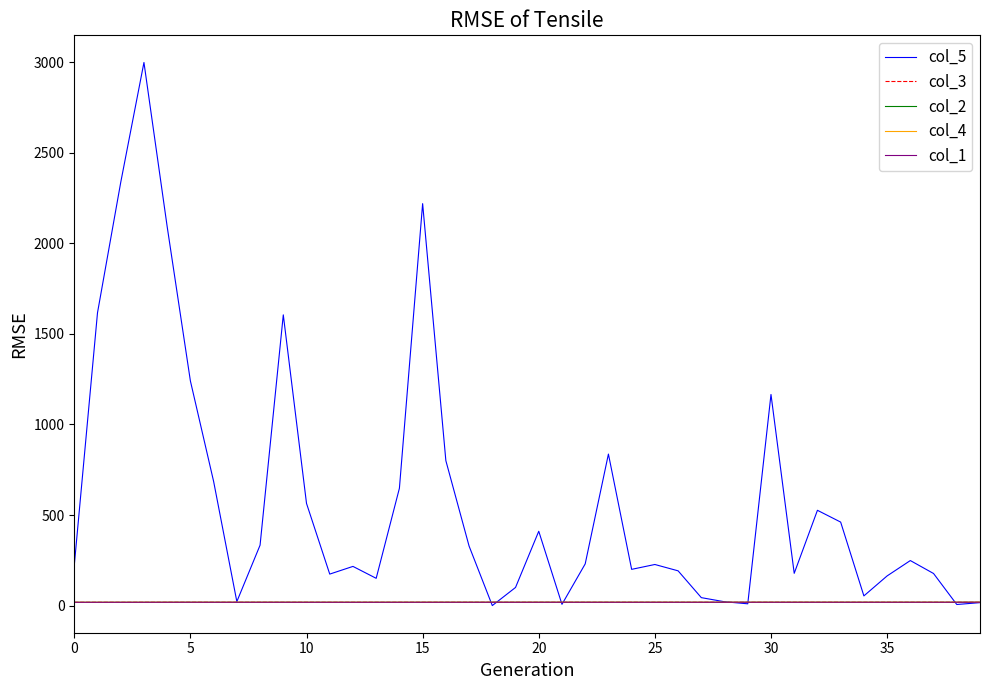

Which series has the largest range (max minus min)?

col_5